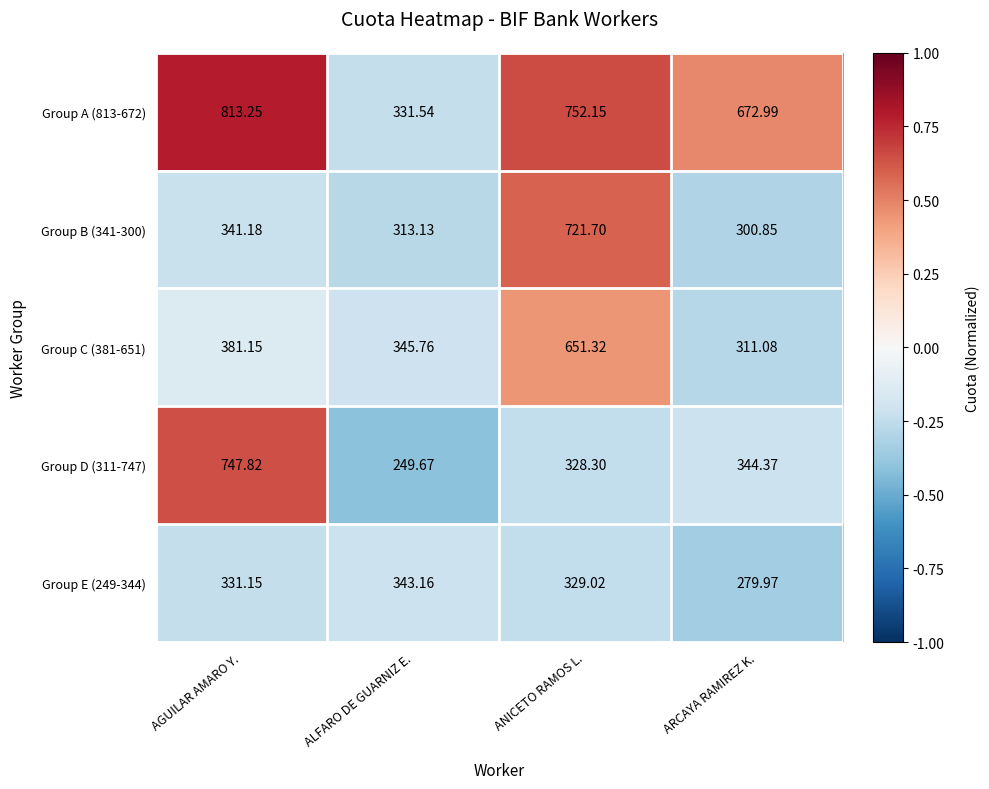

At which label is Group B (341-300) closest to 511?

AGUILAR AMARO Y.